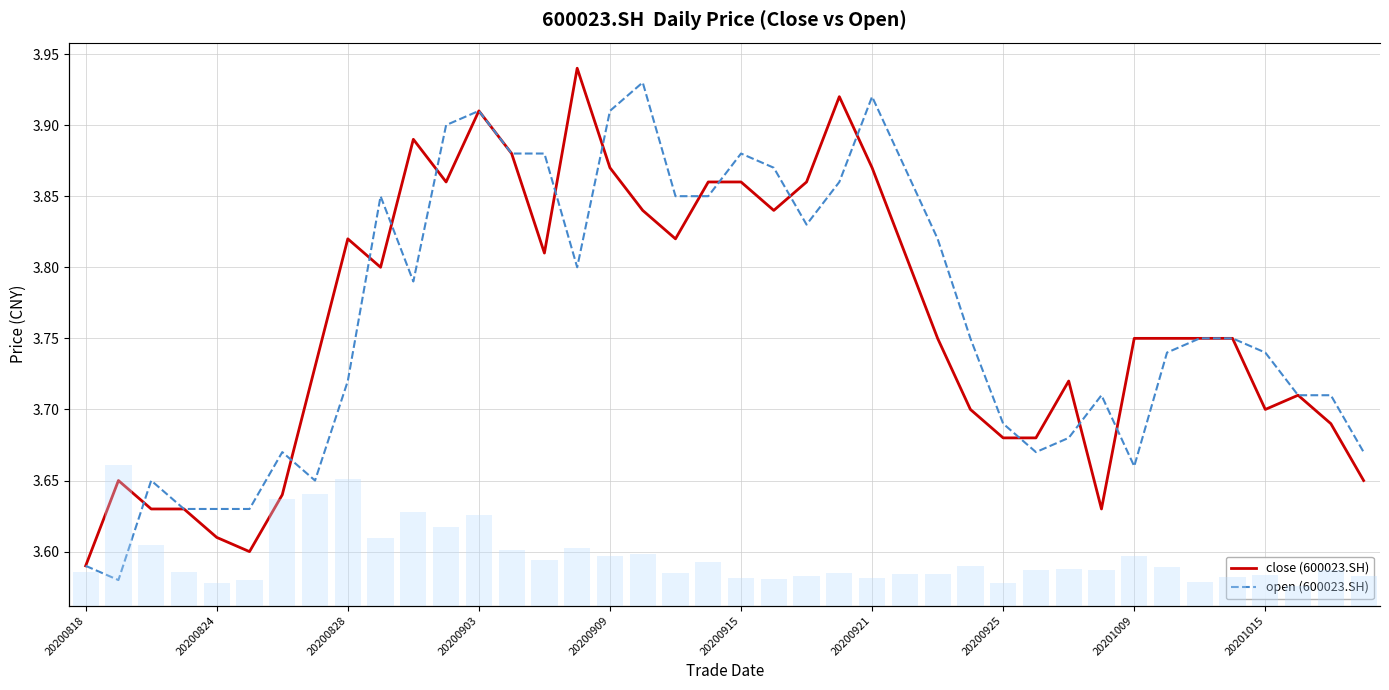

Rank the series at 14 from lowest to highest value.

close (600023.SH), open (600023.SH)